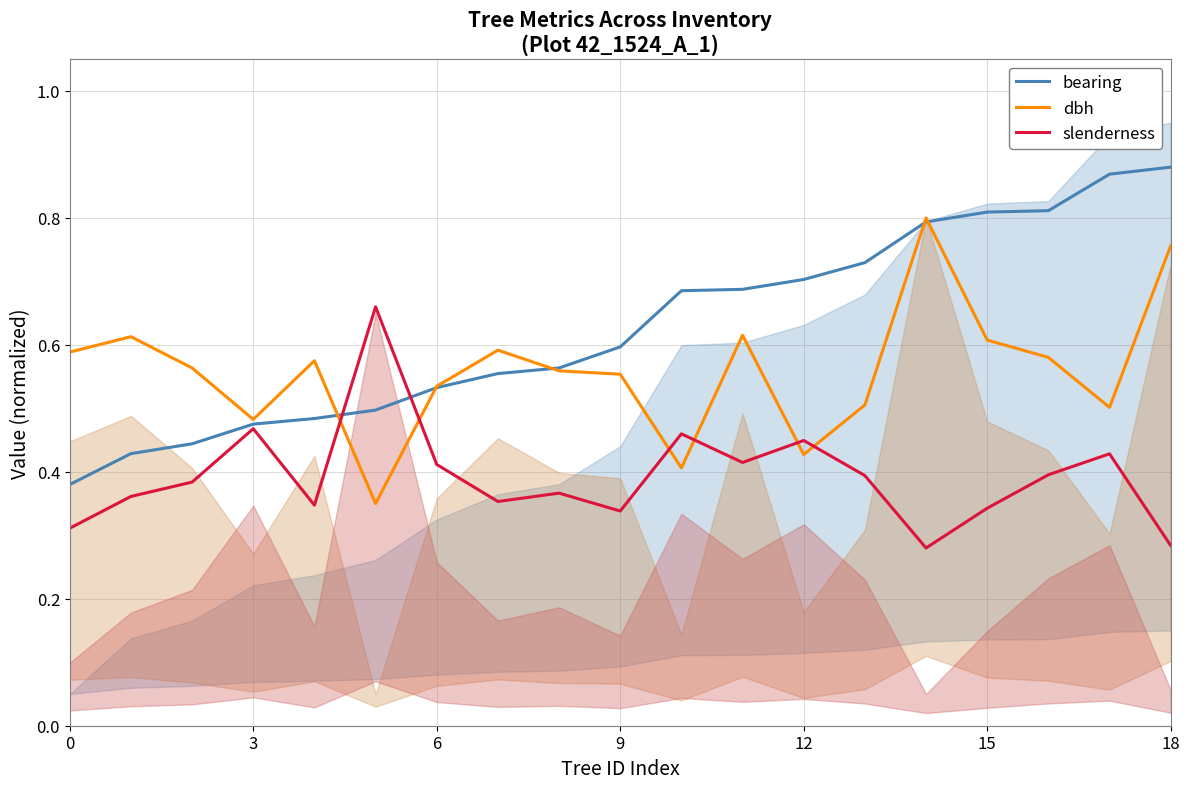

What is the label of the 11th point from the left?

10